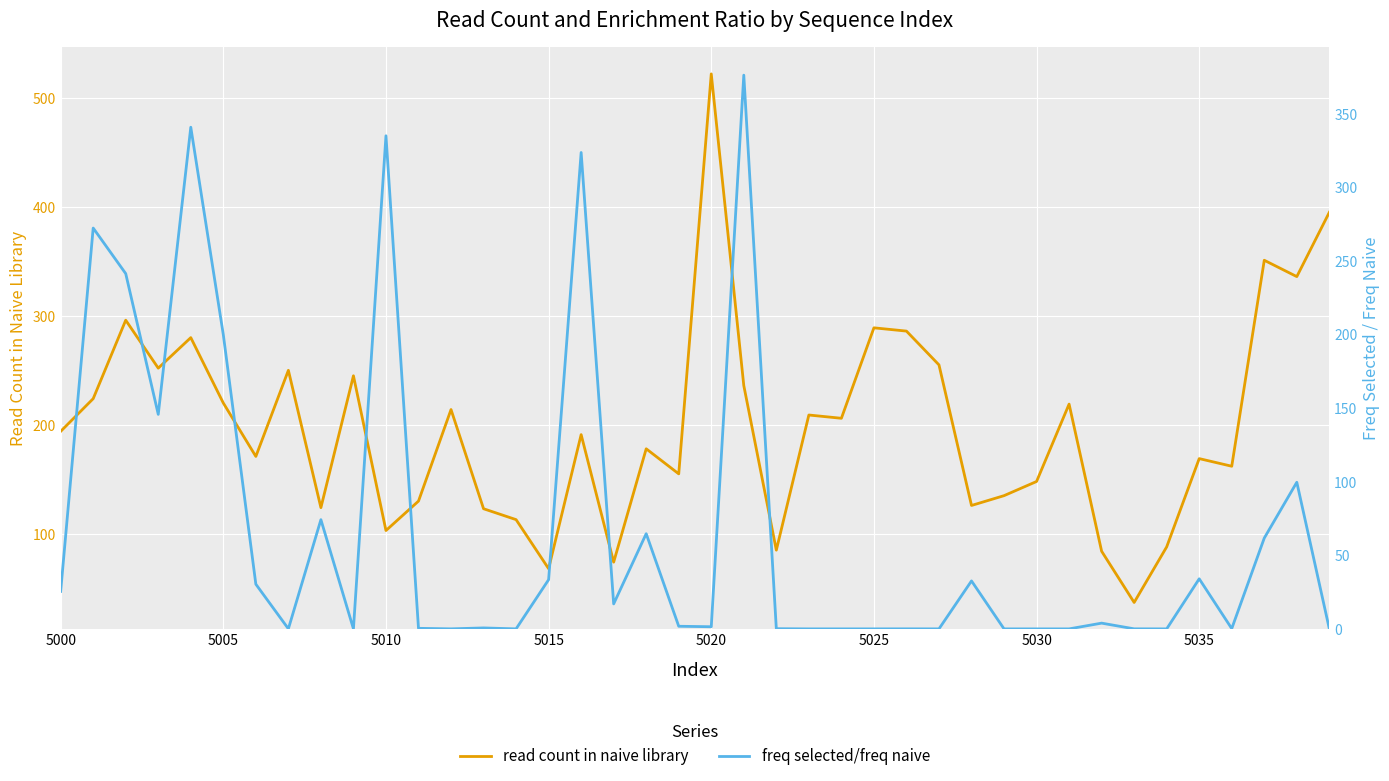

What are all the series names shown in the legend?

read count in naive library, freq selected/freq naive